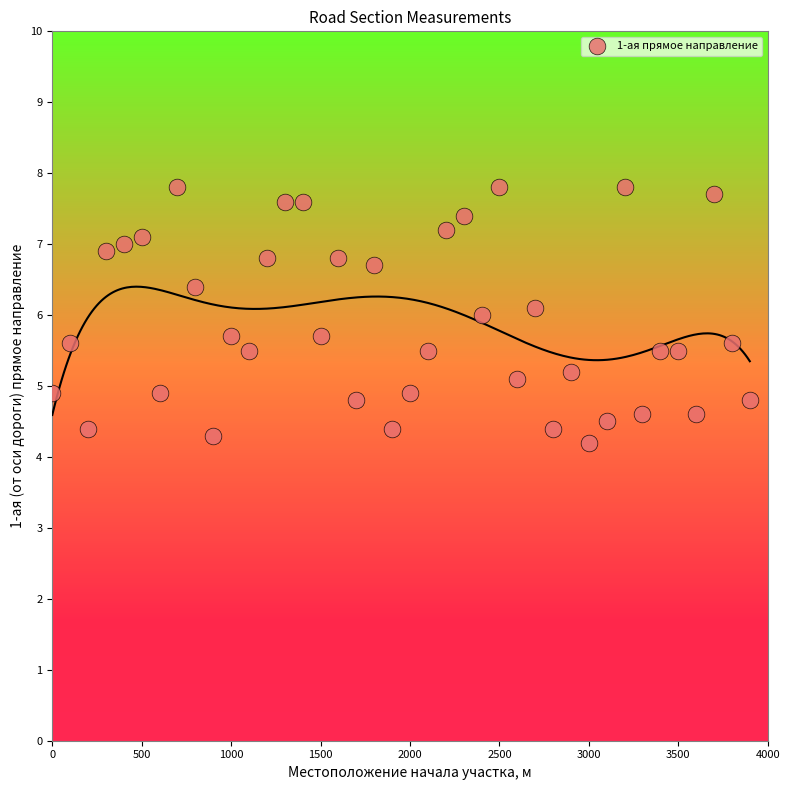

What is the range of X values (max minus min)?

3900.0